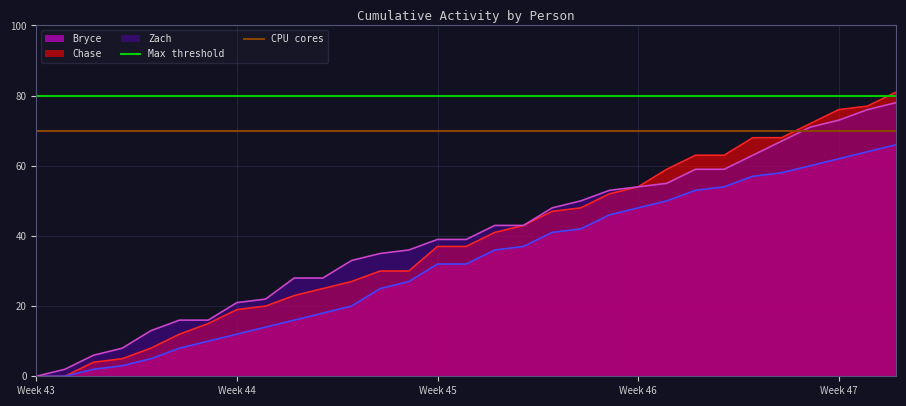

How many lines are shown in the chart?

2